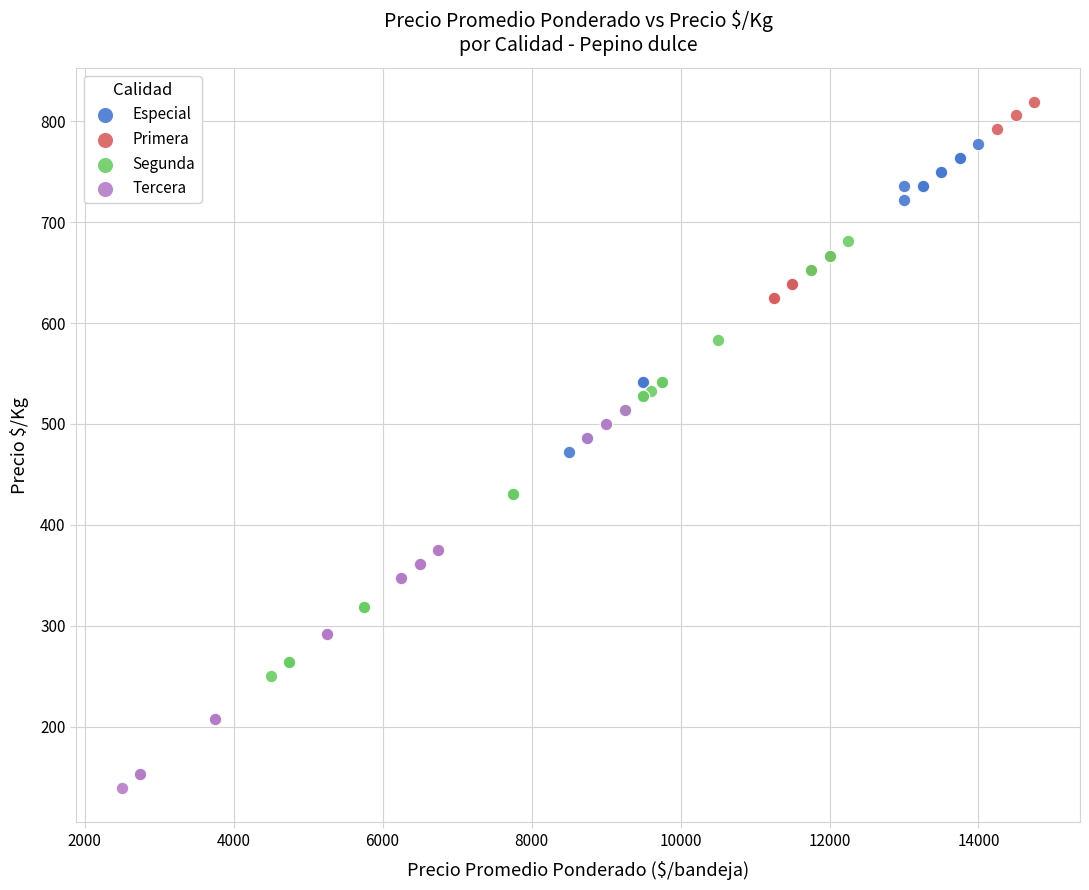

Which series contains the highest Y value?

Primera